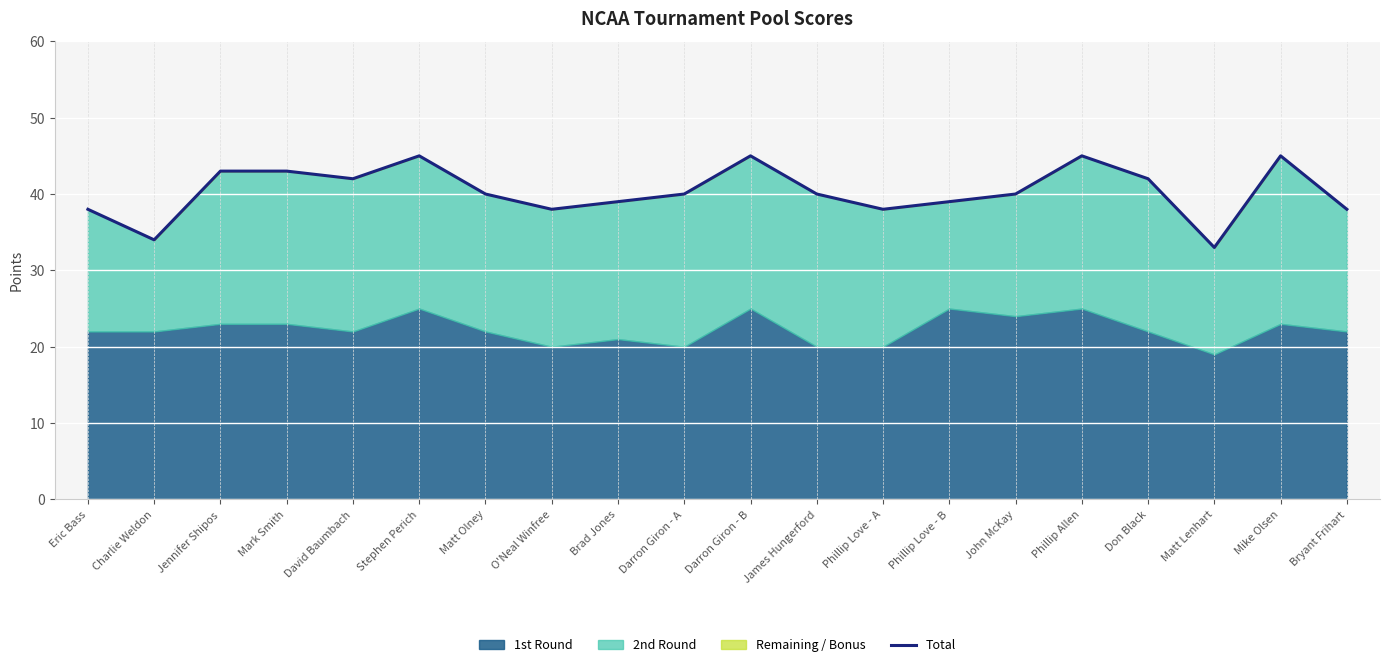

Reading left to right, what are all the values shown in this chart?

38	34	43	43	42	45	40	38	39	40	45	40	38	39	40	45	42	33	45	38